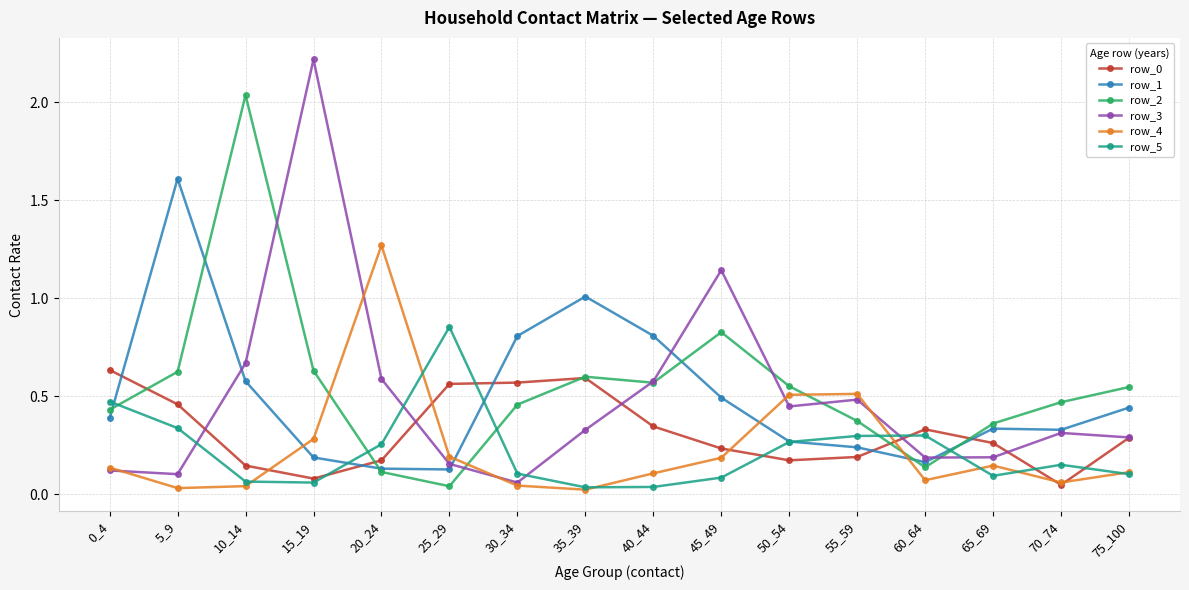

What is the difference between the maximum and minimum values in the row_4 series?

1.2